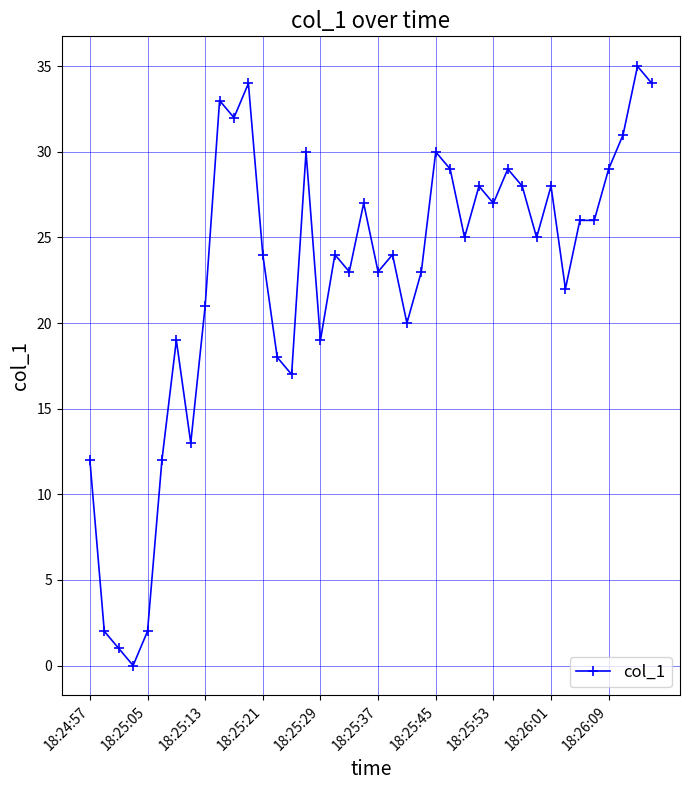

Does the chart display data point markers on the line(s)?

Yes